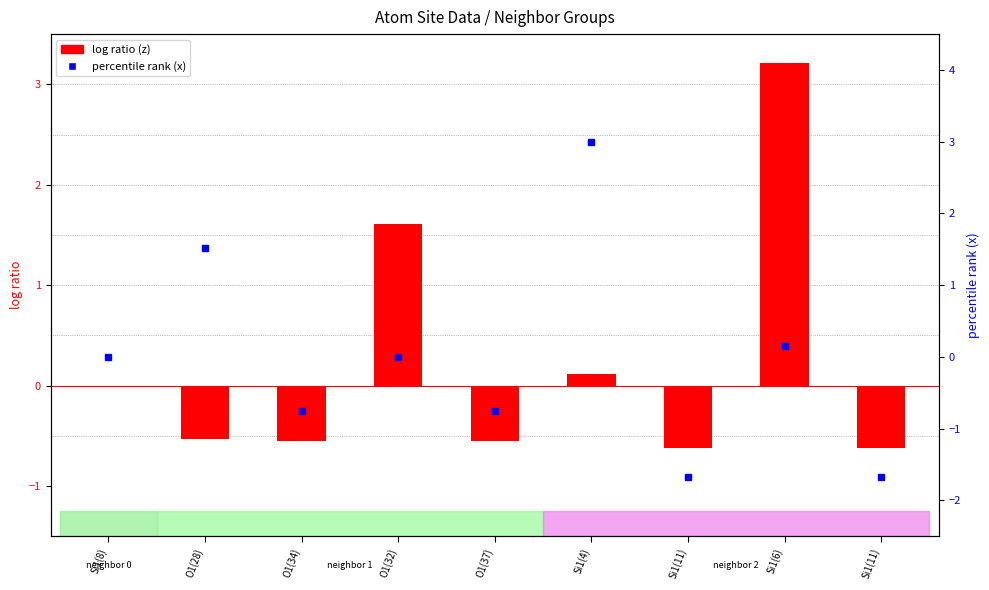

What is the average value of the log ratio (z) series?

0.2